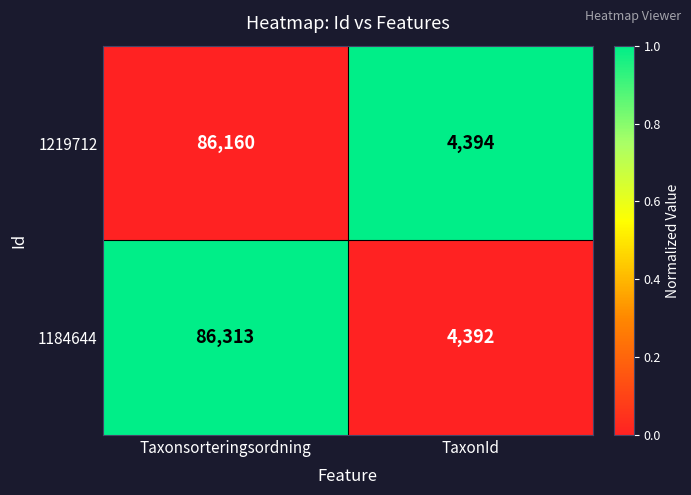

Which label corresponds to the smallest value in the chart?

TaxonId